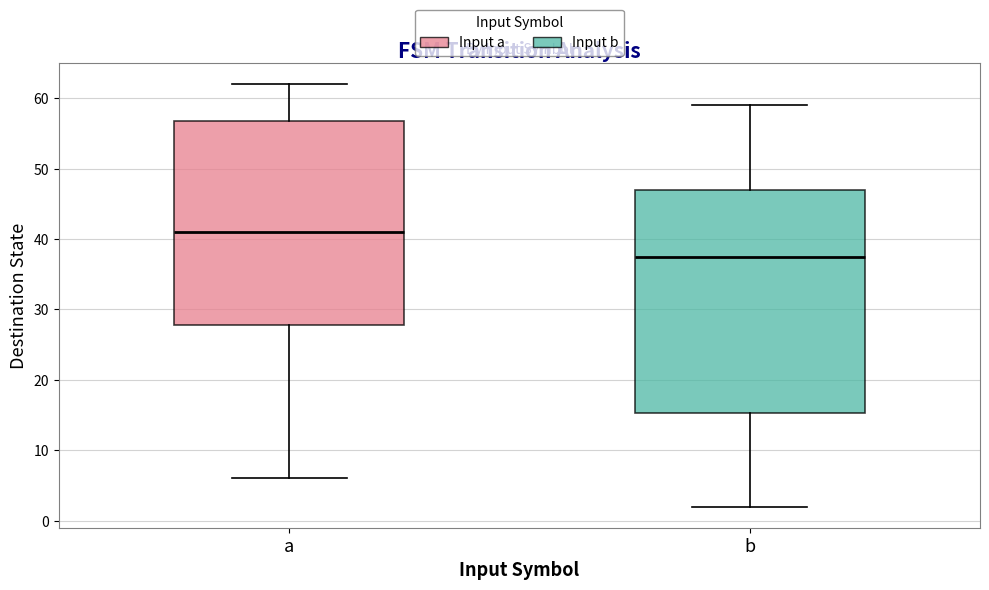

Which box's median line is the highest?

a